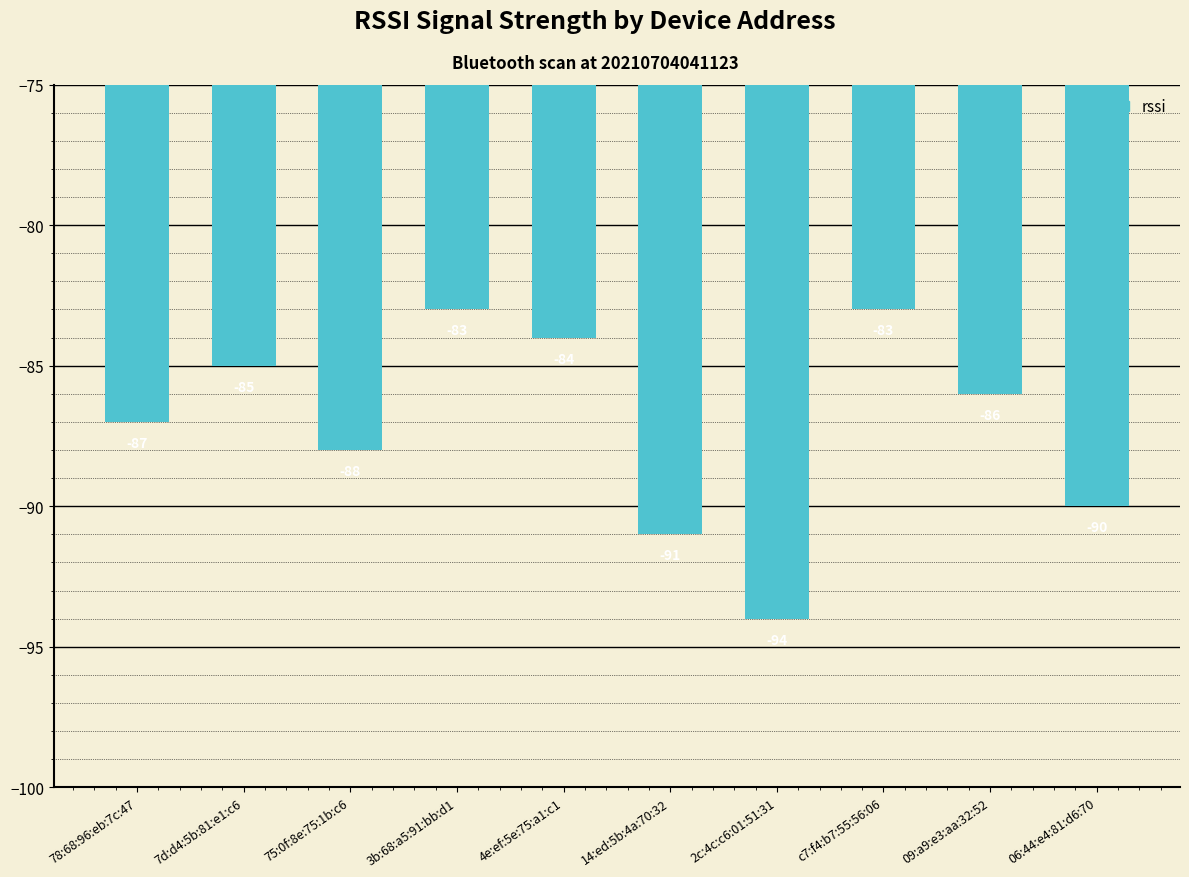

What position from the right is 7d:d4:5b:81:e1:c6?

9